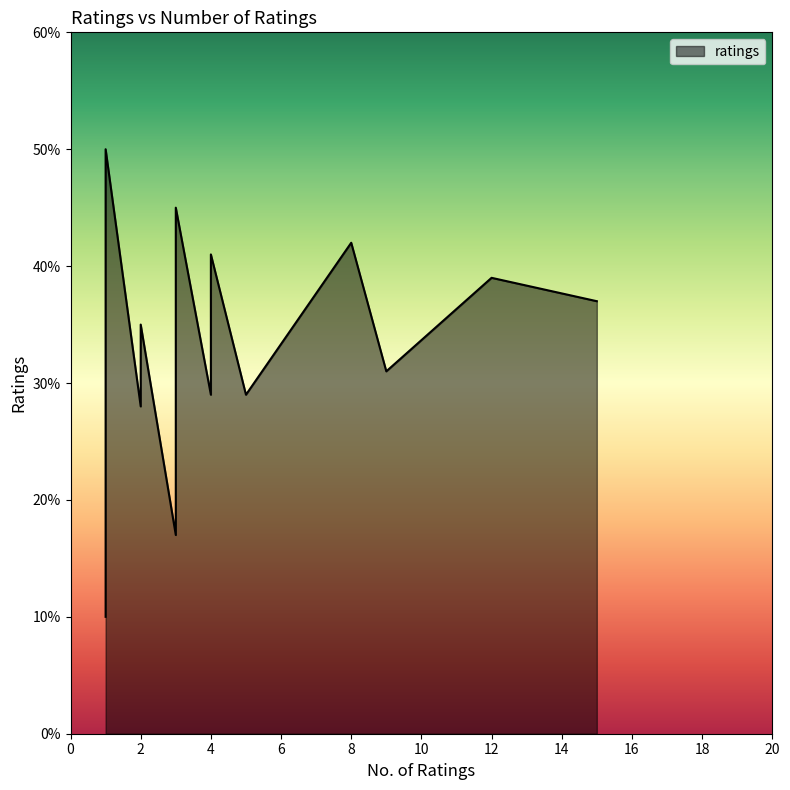

At which label is the value closest to 3?

2